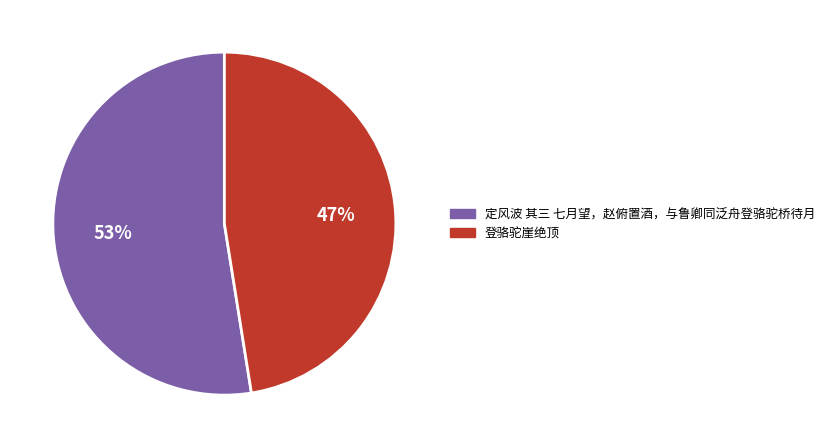

Is the sum of 登骆驼崖绝顶 and 定风波 其三 七月望，赵俯置酒，与鲁卿同泛舟登骆驼桥待月 greater than half?

Yes